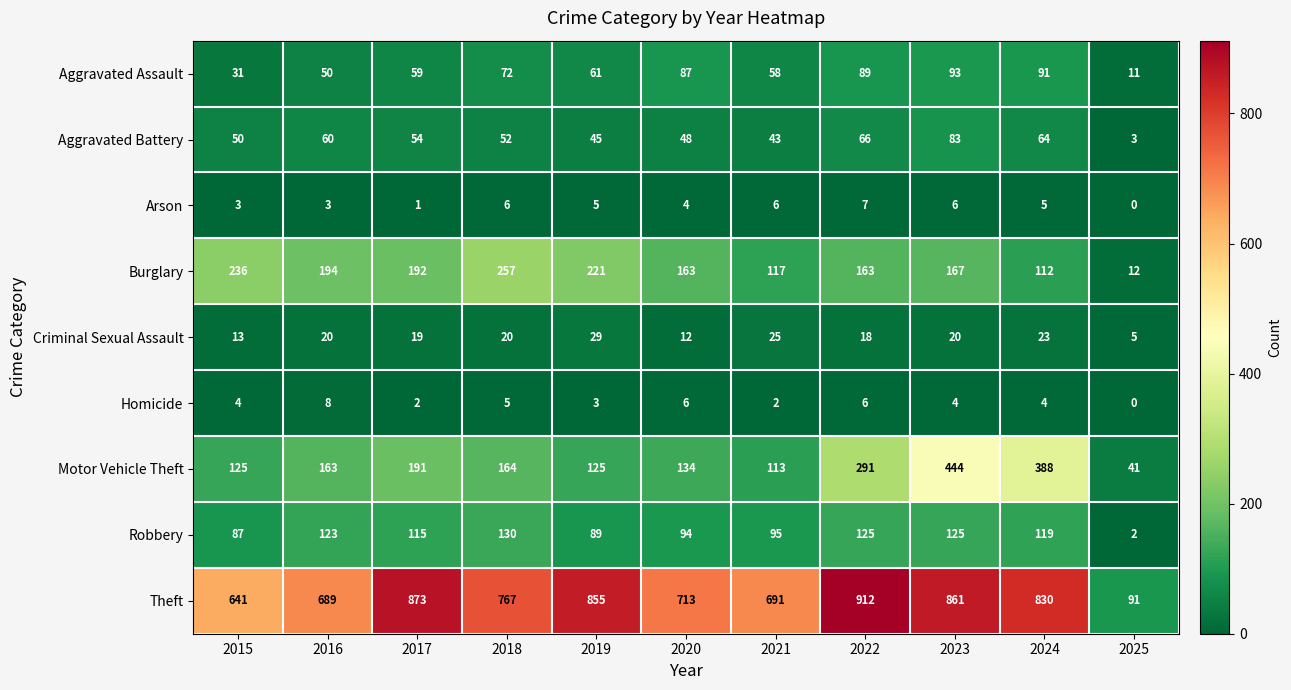

Rank the series by their maximum value, from highest to lowest.

Theft, Motor Vehicle Theft, Burglary, Robbery, Aggravated Assault, Aggravated Battery, Criminal Sexual Assault, Homicide, Arson